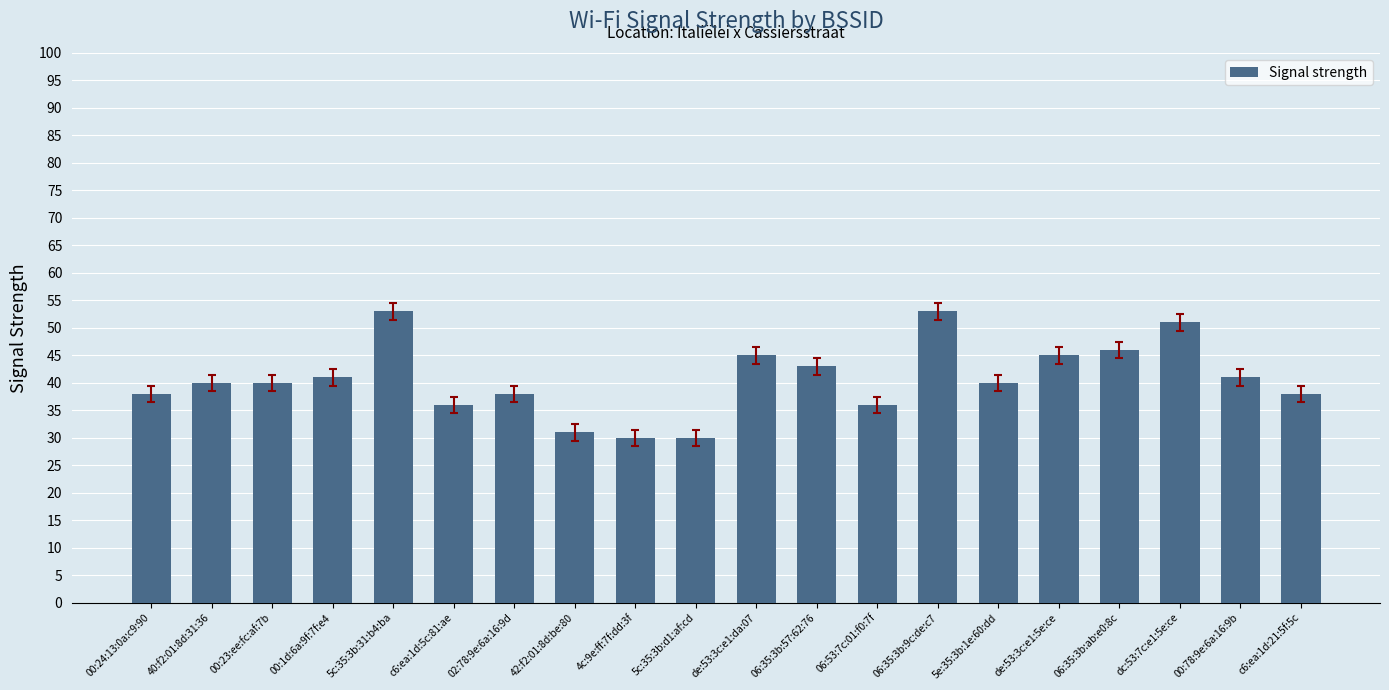

What is the minimum value shown in the chart?

30